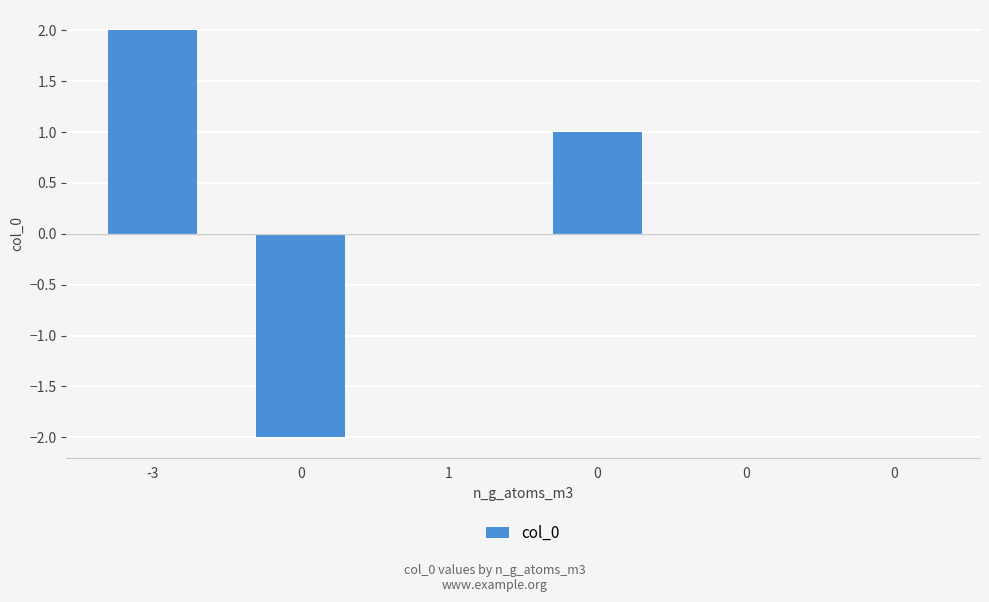

Does the chart contain stacked bars?

No